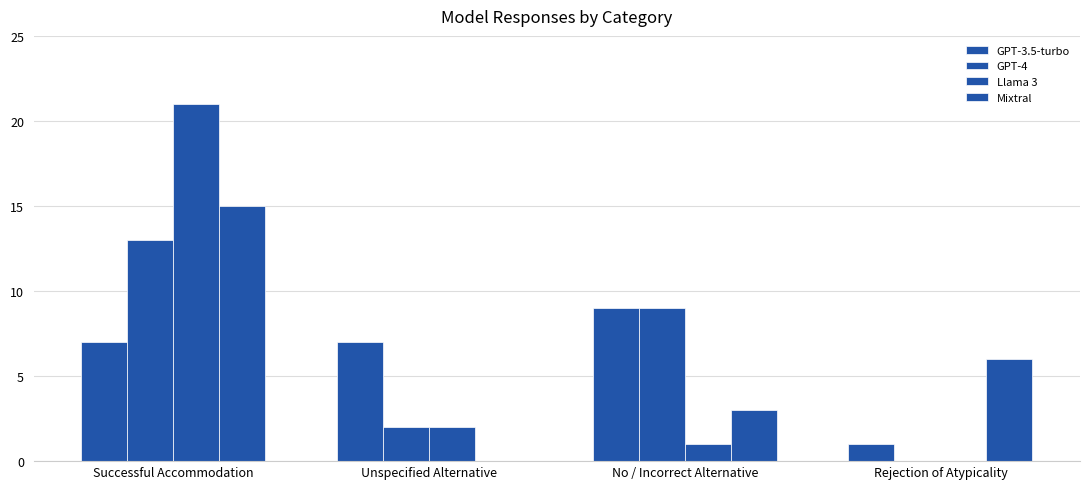

True or false: Mixtral has a value of 3 at No / Incorrect Alternative.

True